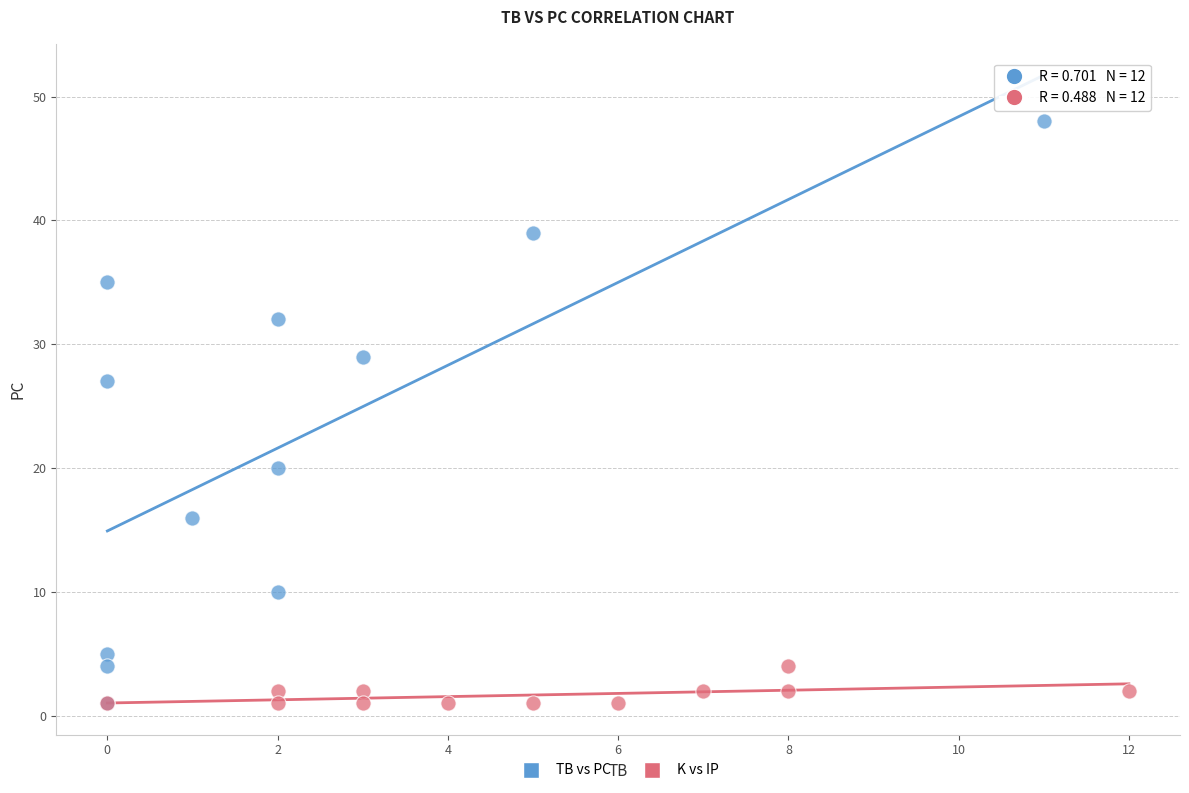

Which series contains the highest Y value?

TB vs PC